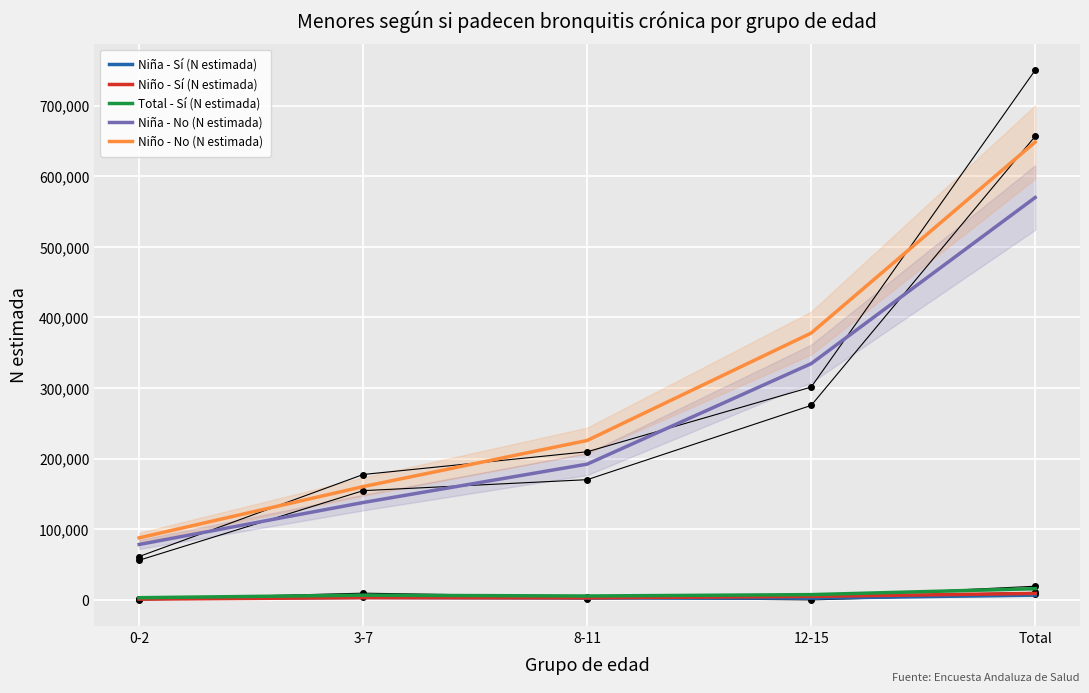

True or false: Niña - Sí (N estimada) and Niña - No (N estimada) intersect in this chart.

False